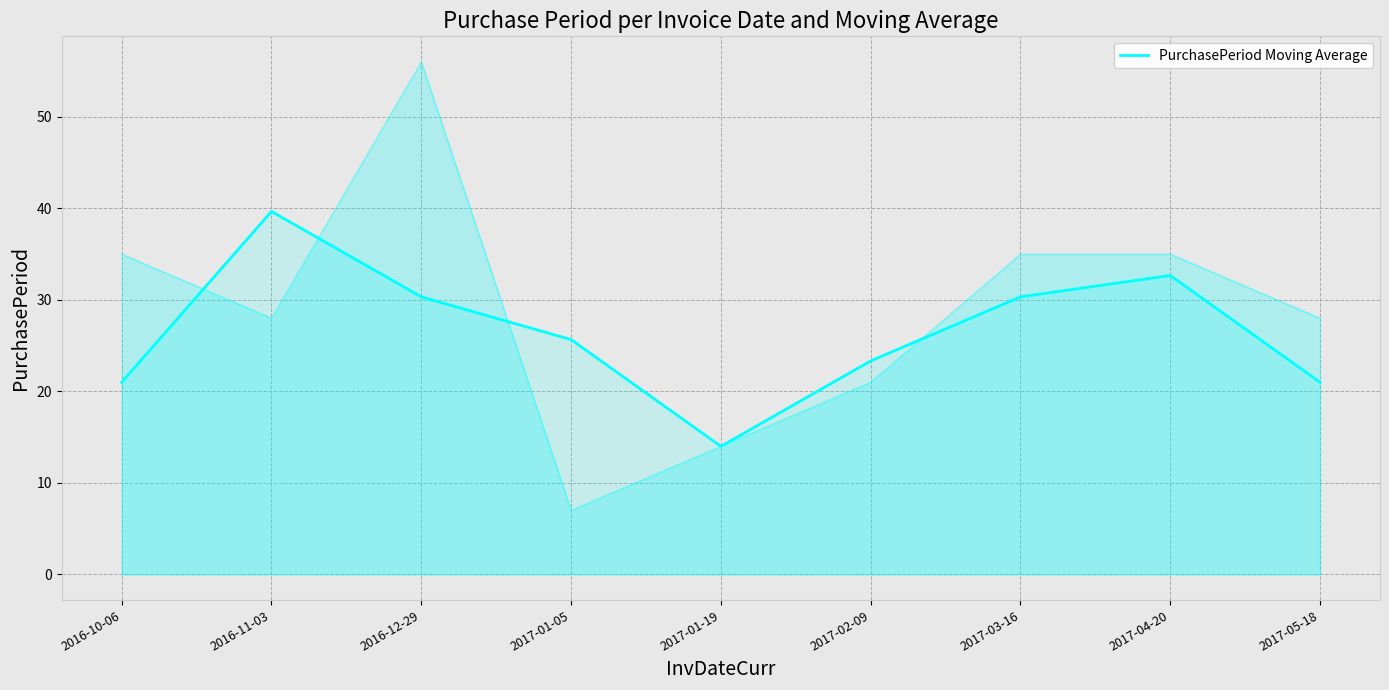

The chart shows a value of 21.0 at 2017-05-18. True or false?

True